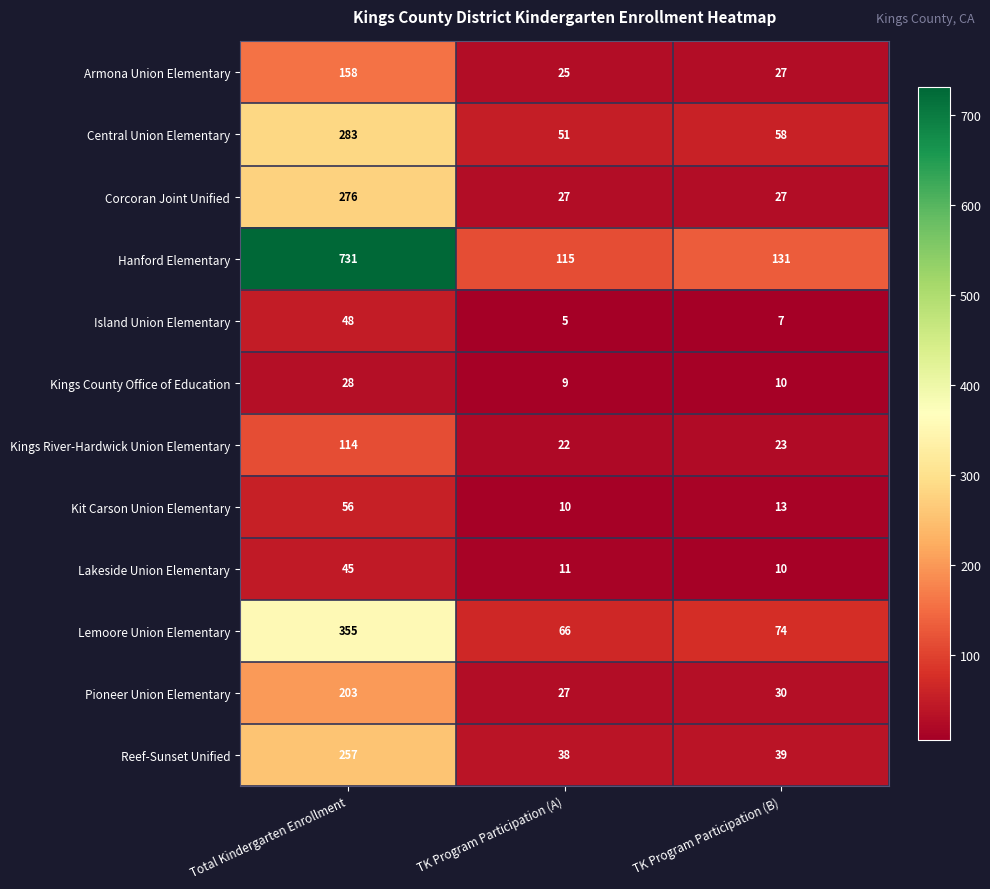

At how many categories does at least one series exceed 457?

1